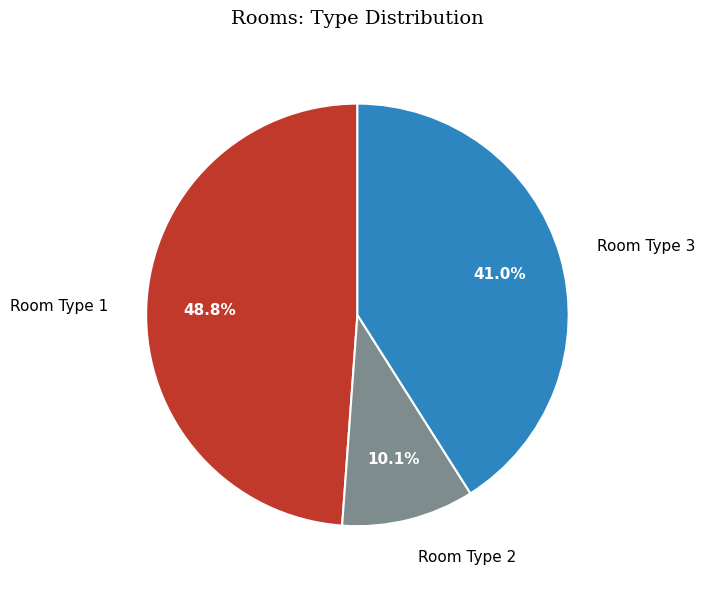

To the nearest percent, what is the average slice percentage?

33%